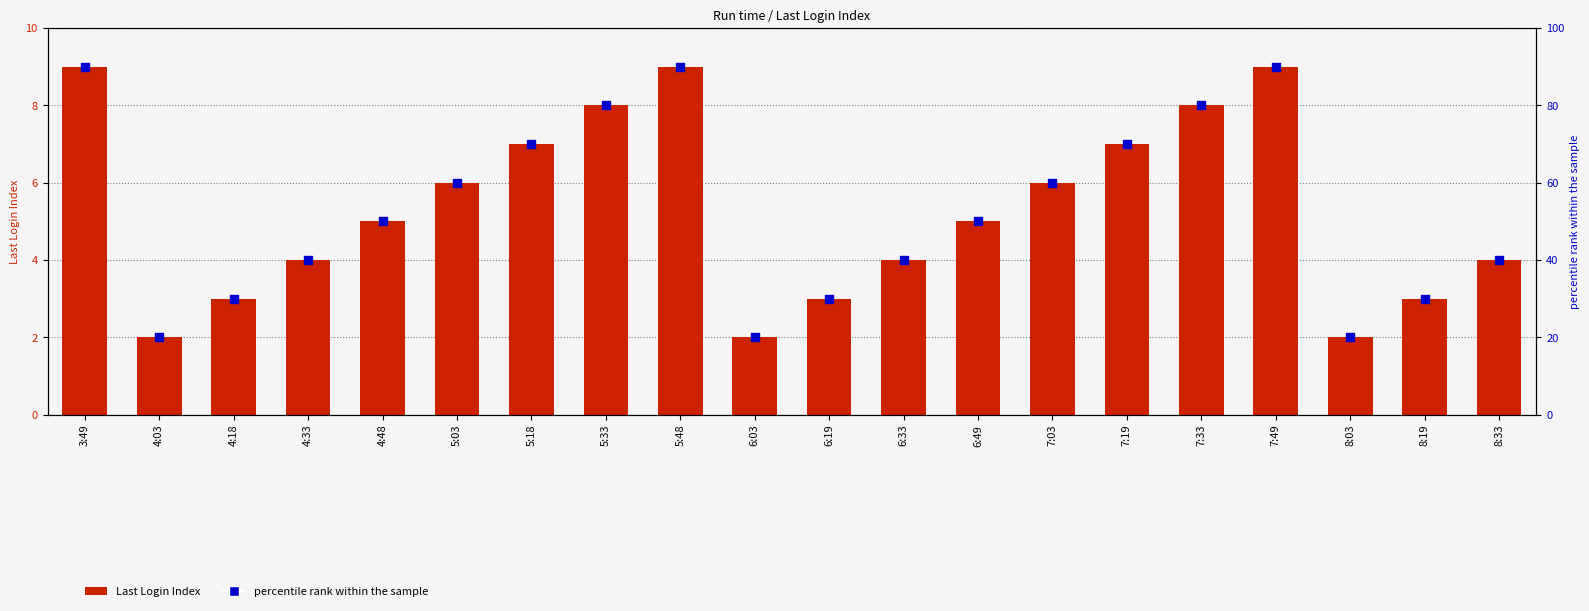

At which category is the sum across all series the highest?

3:49